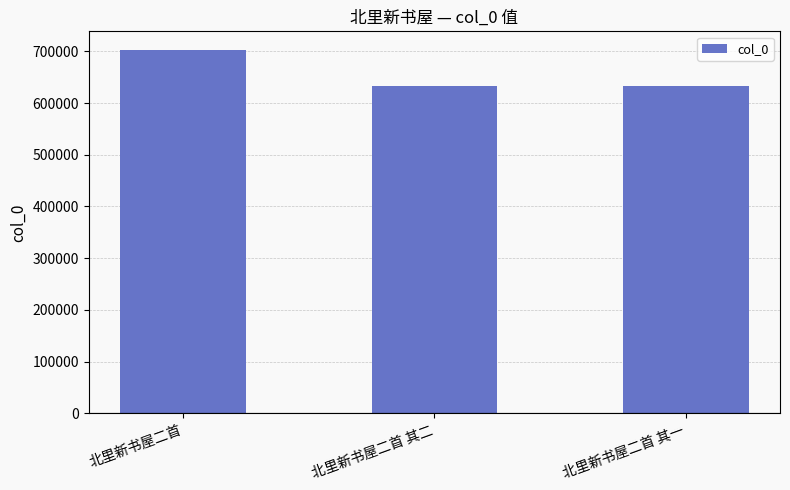

What is the change in value from 北里新书屋二首 to 北里新书屋二首 其一?

-71273